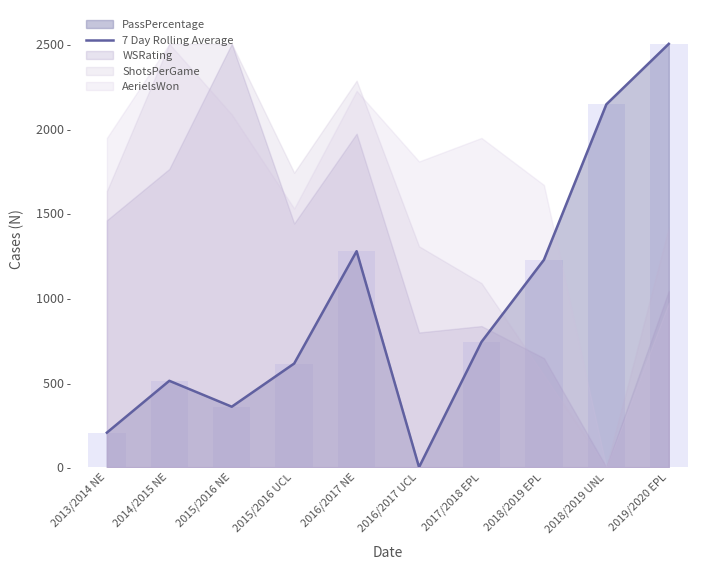

The chart shows a value of 1224.5 at 2018/2019 EPL. True or false?

True